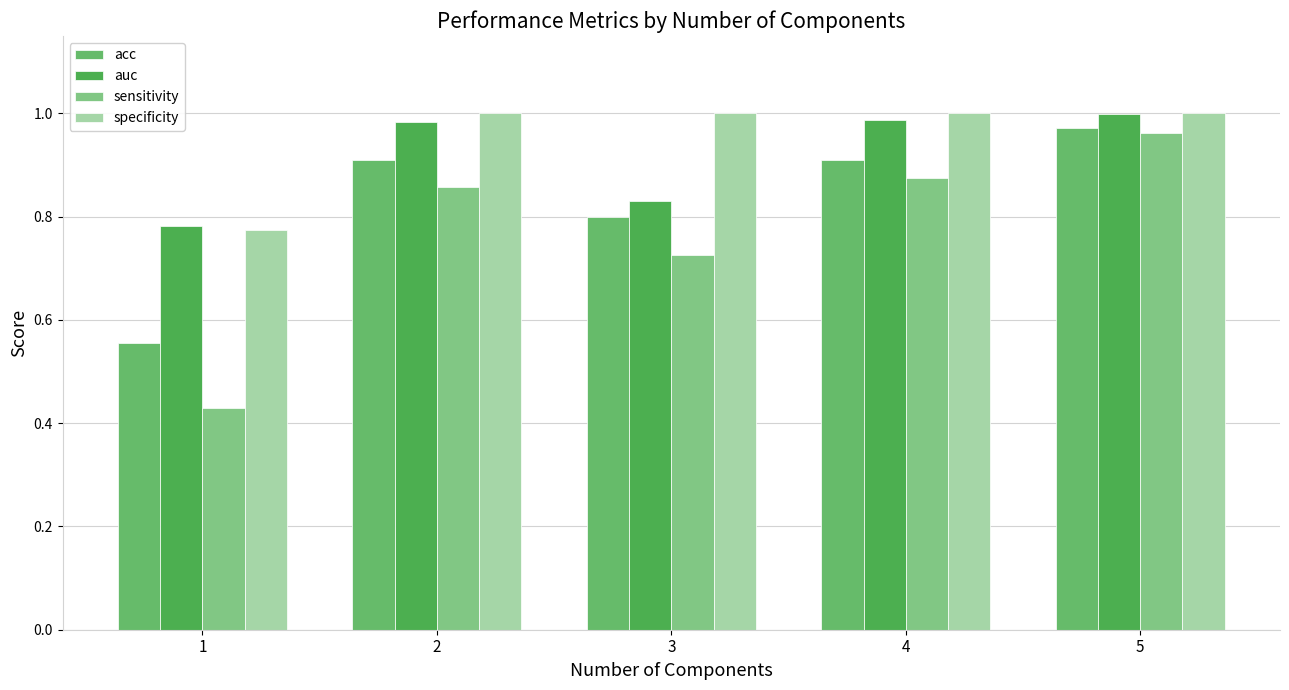

At how many categories does at least one series exceed 0?

5